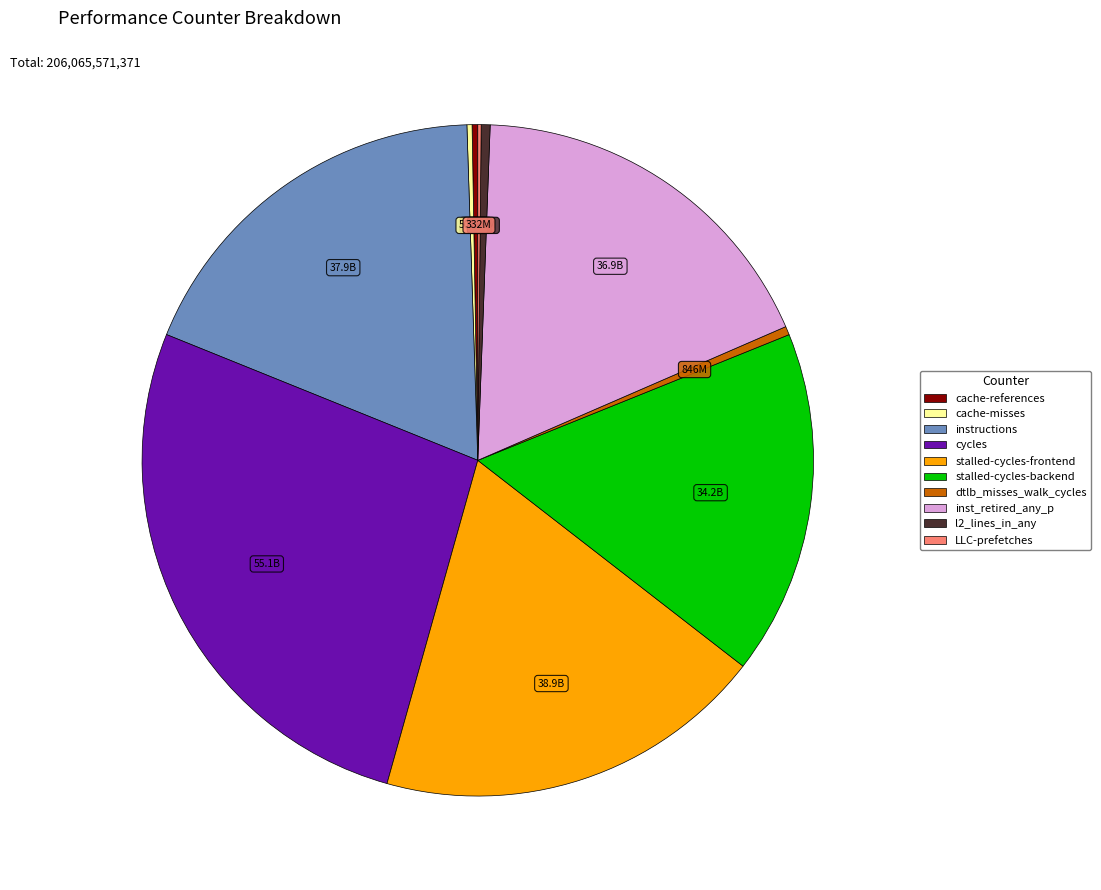

Approximately how many times larger is the value at cycles compared to instructions?

1.5